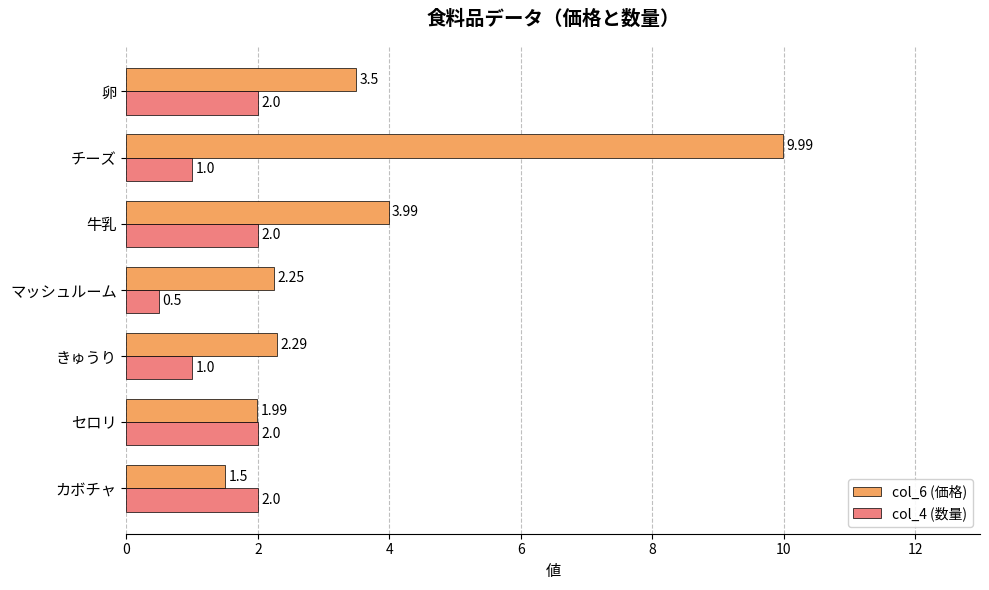

What is the spread (max minus min) of values at カボチャ?

0.5